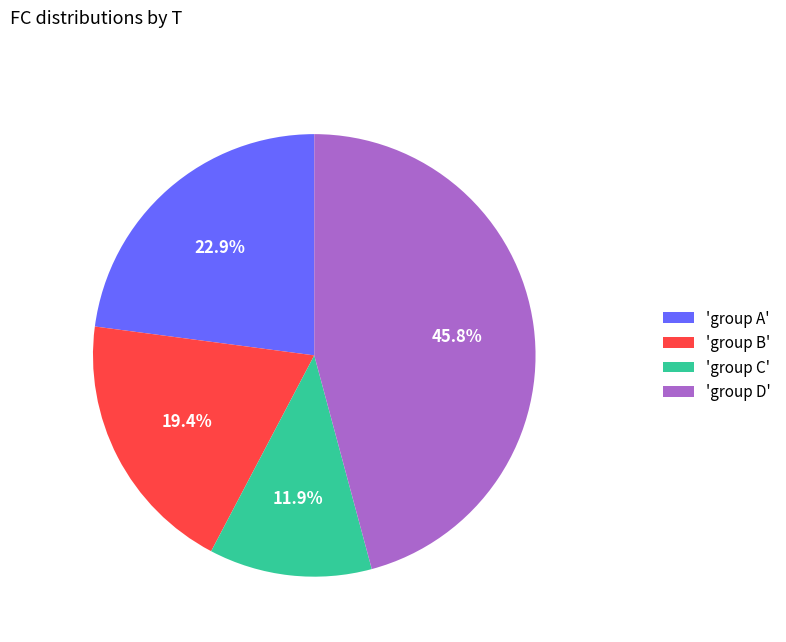

To the nearest percent, what is the difference between the largest and smallest slice percentages?

34%